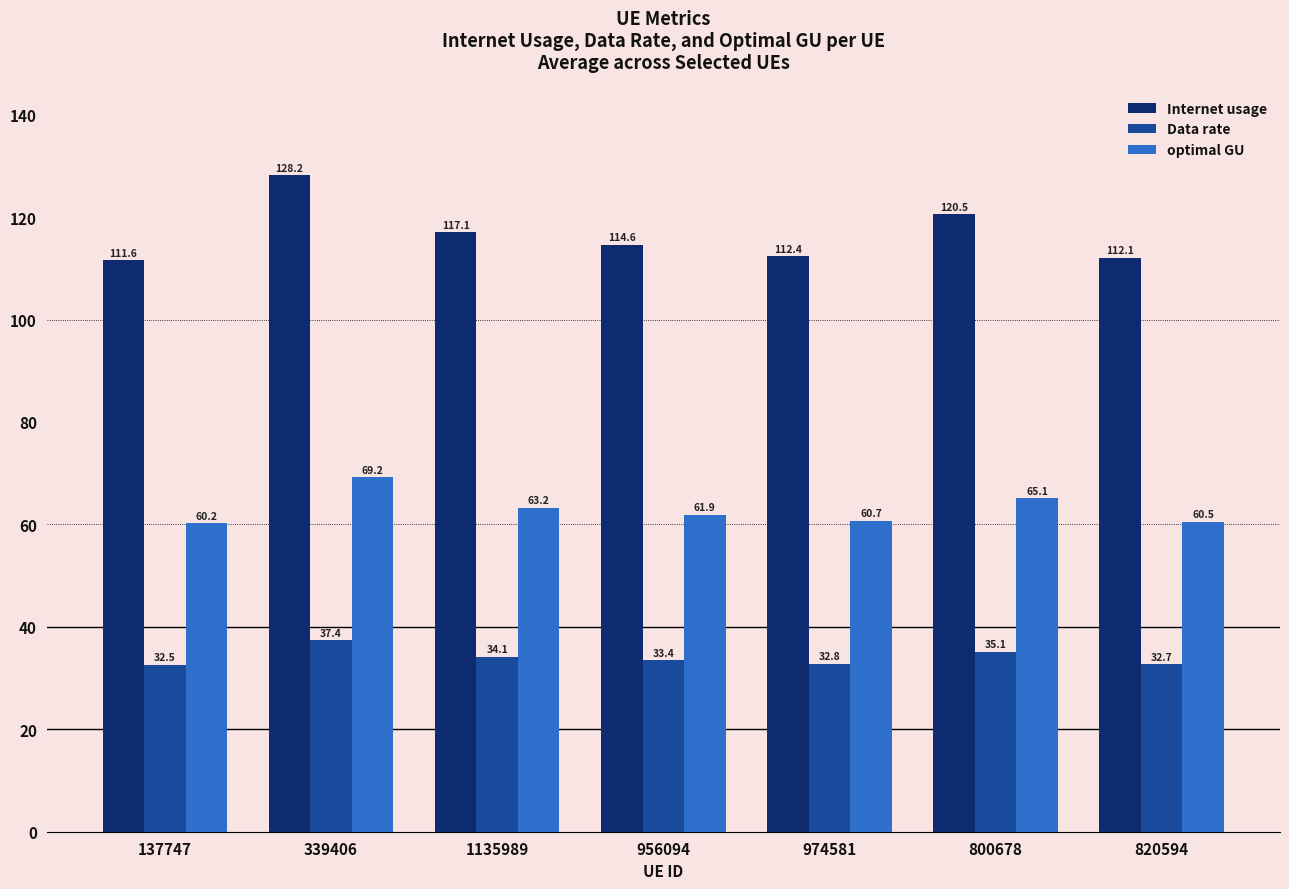

How many bars are there in total?

21